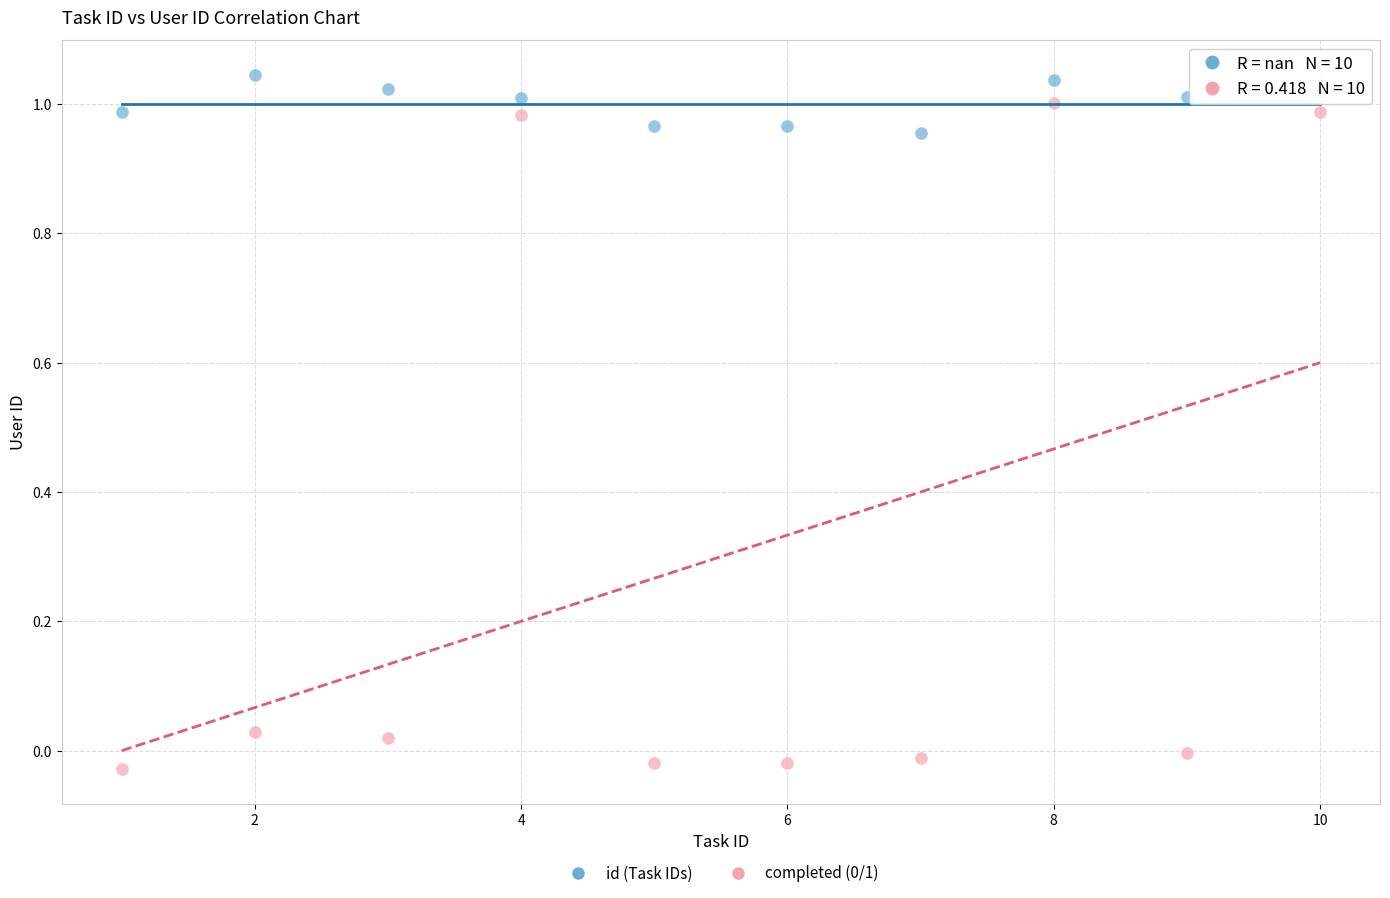

Across all data points, what is the range of Y values (max minus min)?

1.1